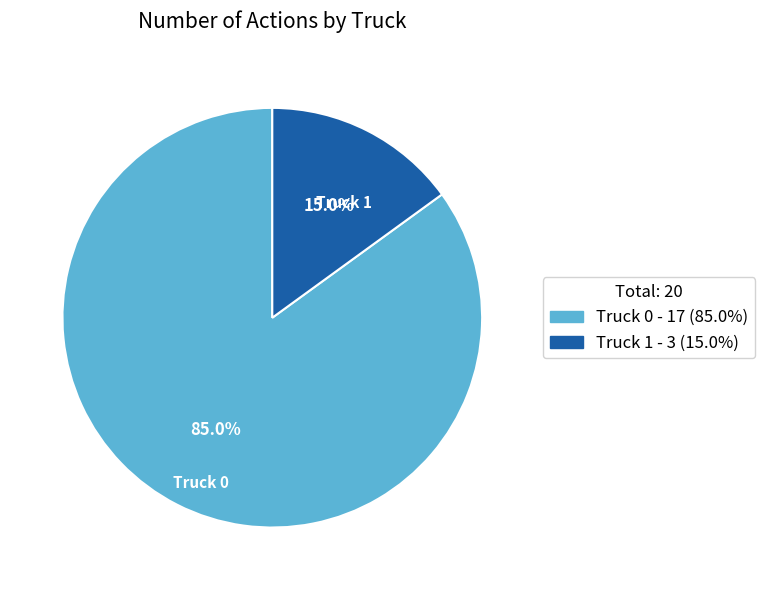

The Truck 1 slice represents 15% of the pie. True or false?

True